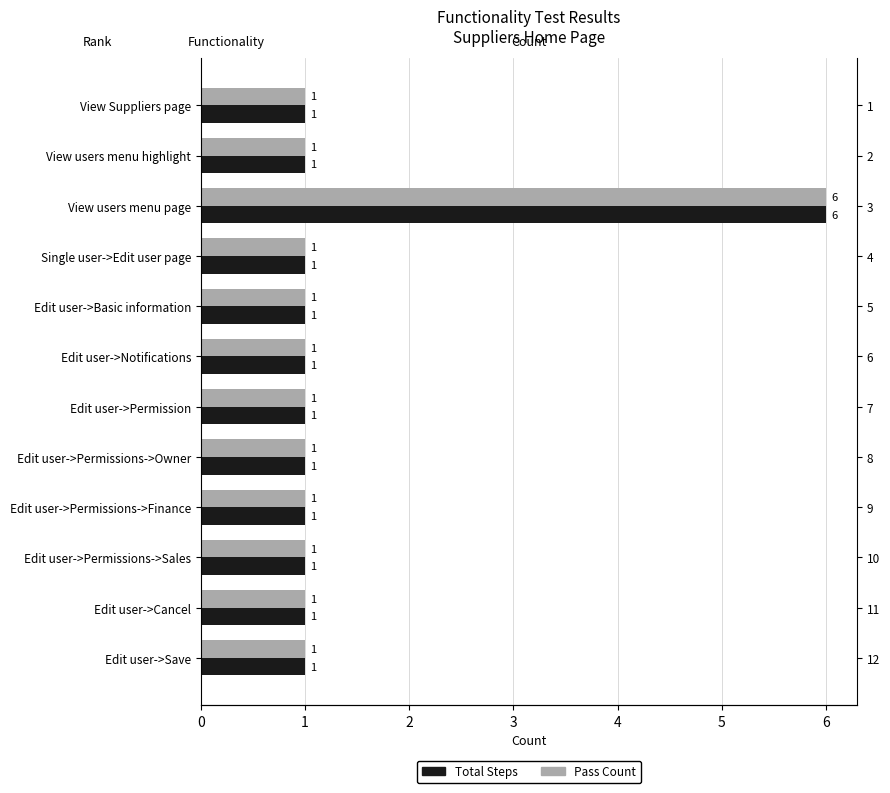

Rank the series at Single user->Edit user page from highest to lowest value.

Total Steps, Pass Count